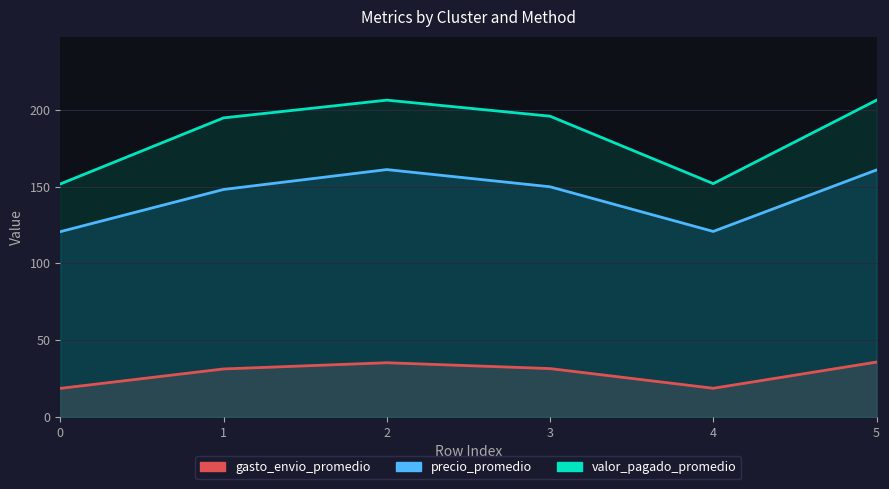

What is the value of the gasto_envio_promedio point at the 1st from the left?

18.5